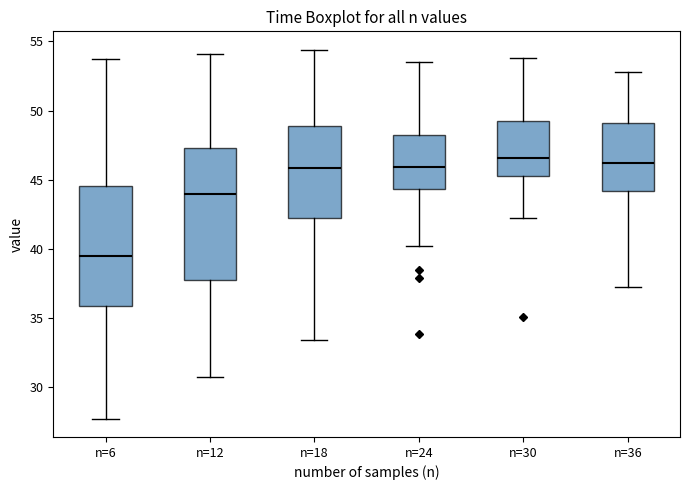

Reading left to right, transcribe this box plot: for each box, give where its median line is, the range the box spans, and where its two whiskers end, as read against the y-axis. The values are not printed on the chart, so give them approximately, as read against the axis.

n=6: median 39.5, box 36.0 to 44.5, whiskers 27.5 to 53.5
n=12: median 44.0, box 37.5 to 47.5, whiskers 30.5 to 54.0
n=18: median 46.0, box 42.0 to 49.0, whiskers 33.5 to 54.5
n=24: median 46.0, box 44.5 to 48.0, whiskers 40.0 to 53.5
n=30: median 46.5, box 45.5 to 49.0, whiskers 42.0 to 54.0
n=36: median 46.0, box 44.0 to 49.0, whiskers 37.0 to 53.0